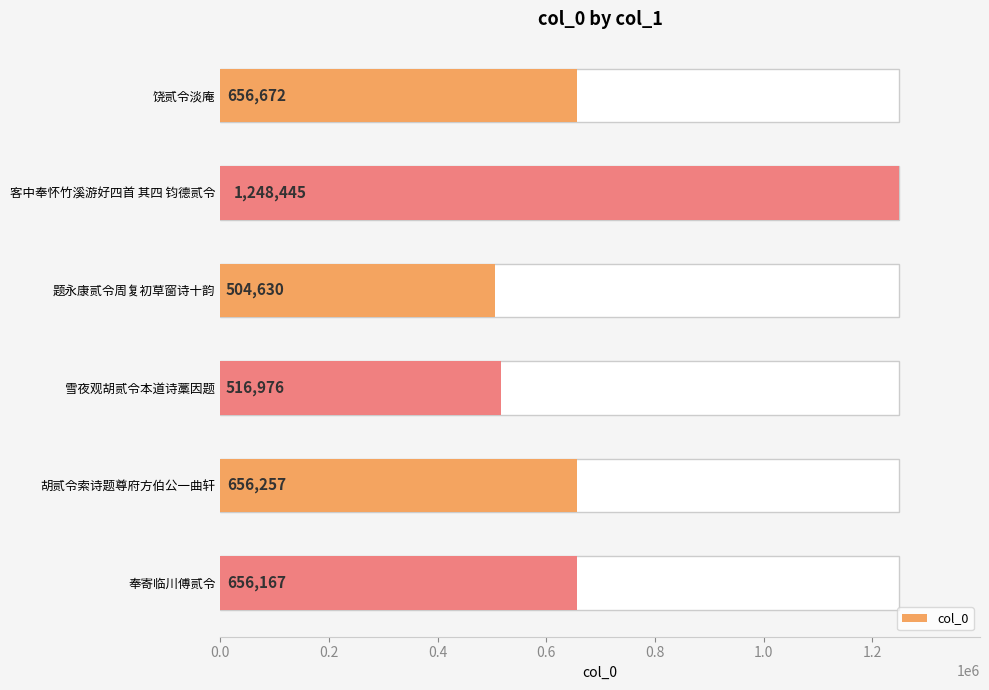

Reading right to left, extract all data points from this chart.

656167	656257	516976	504630	1248445	656672